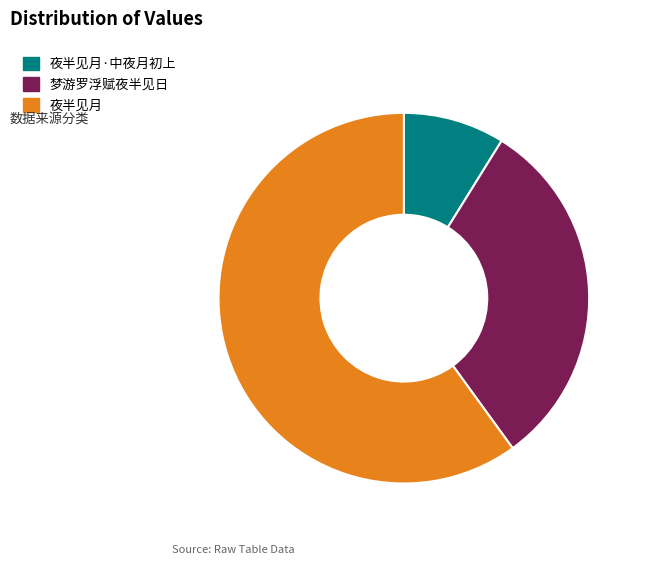

Does any single category account for the majority?

Yes